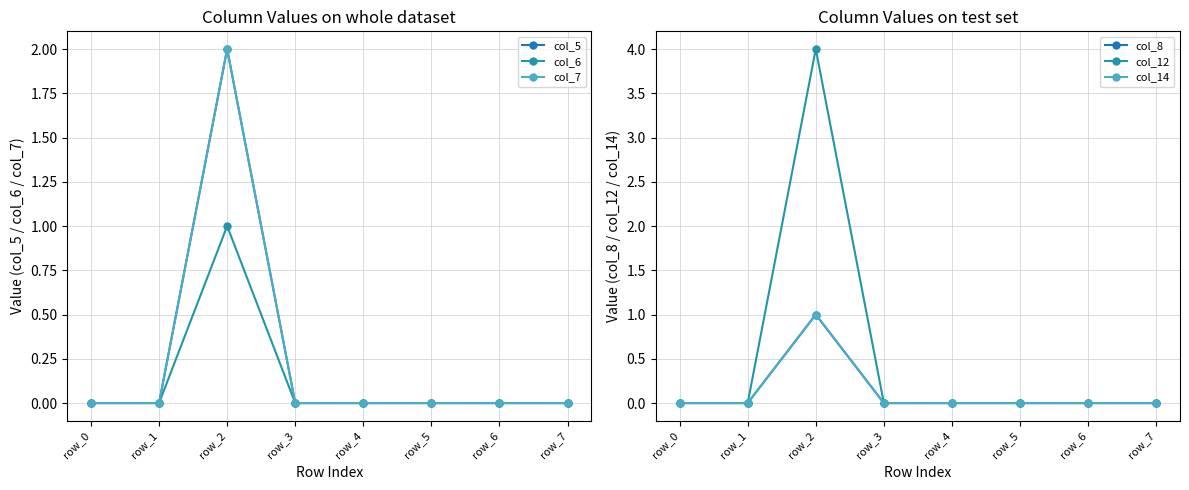

Rank the series at row_3 from highest to lowest value.

col_5, col_6, col_7, col_8, col_12, col_14